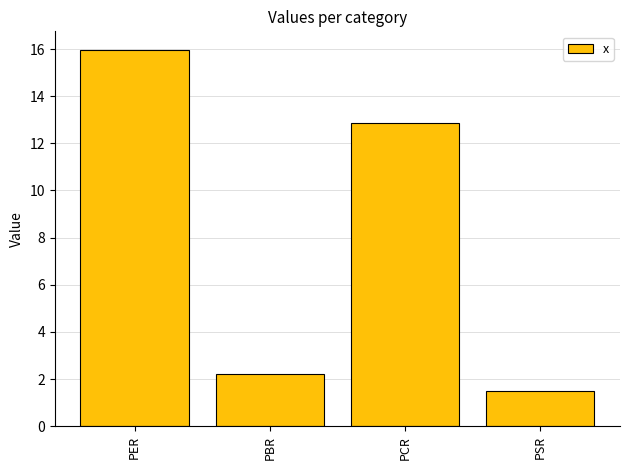

What is the change in value from PCR to PSR?

-11.3